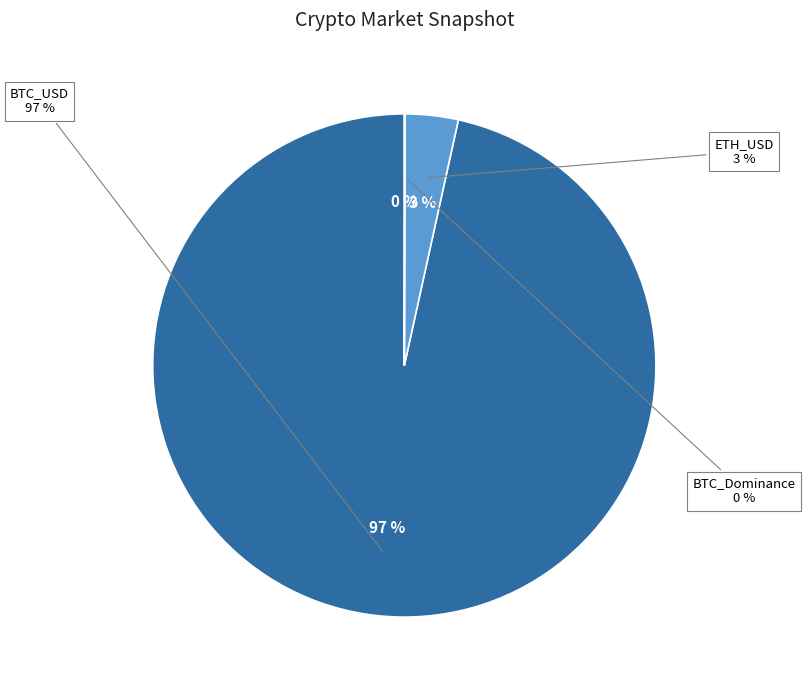

How many slices are in this pie chart?

3